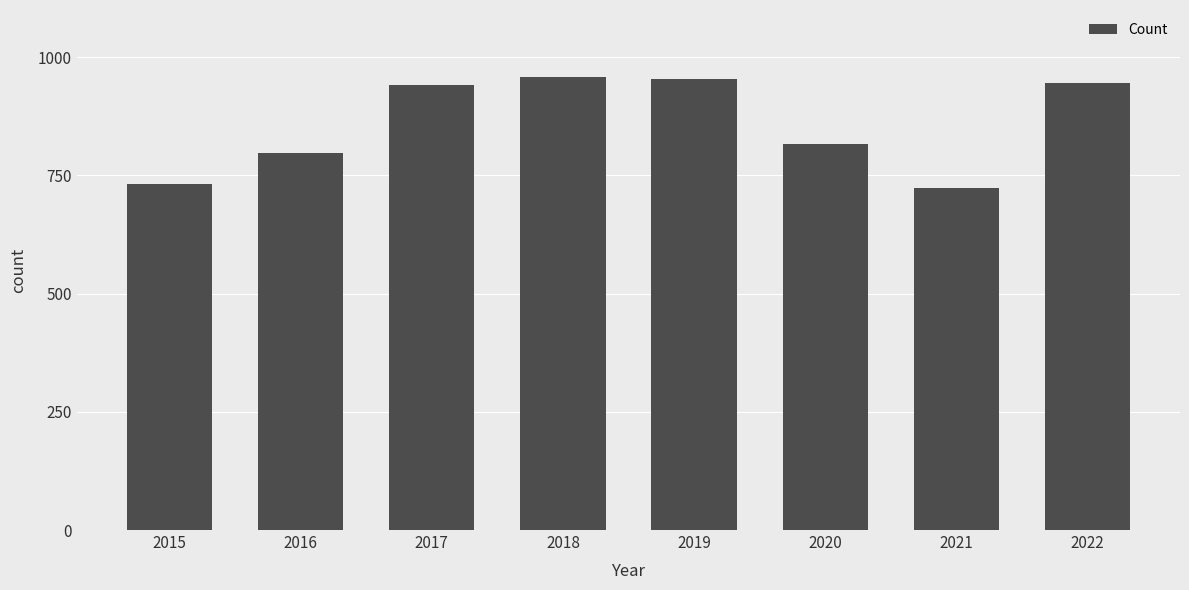

Reading left to right, extract all data points from this chart.

731	798	941	959	953	816	723	946